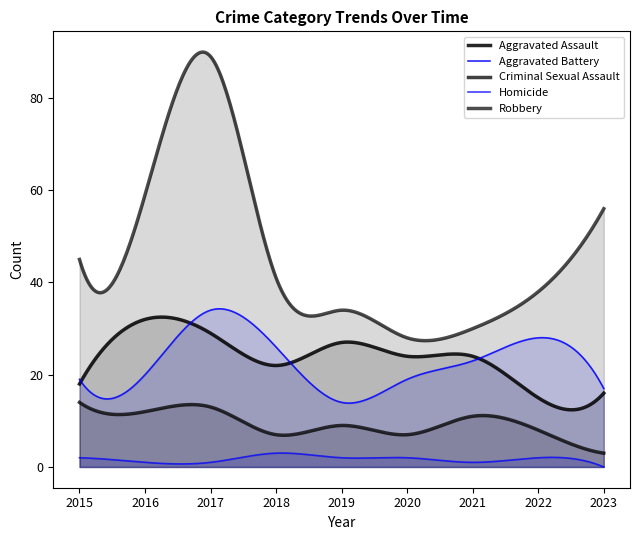

Between 2018 and 2021, which series saw the biggest shift?

Robbery